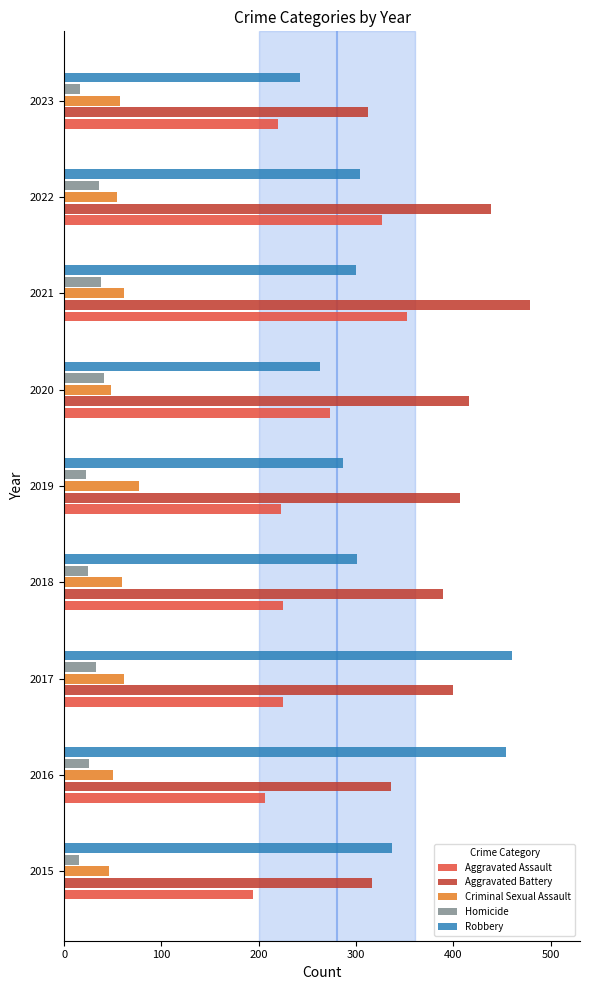

What is the total value across all series at 2020?

1041